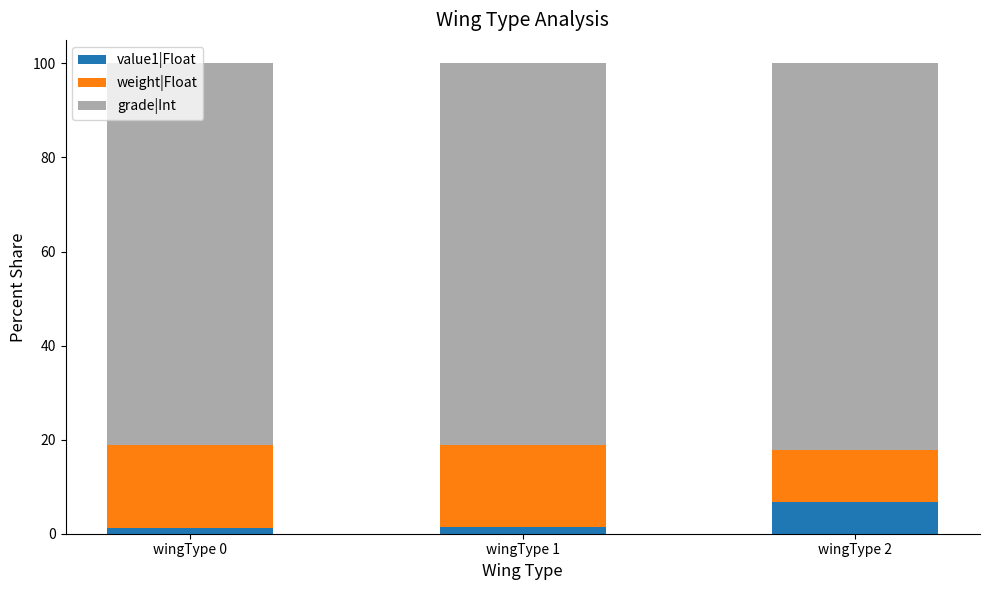

Are the bars horizontal?

No